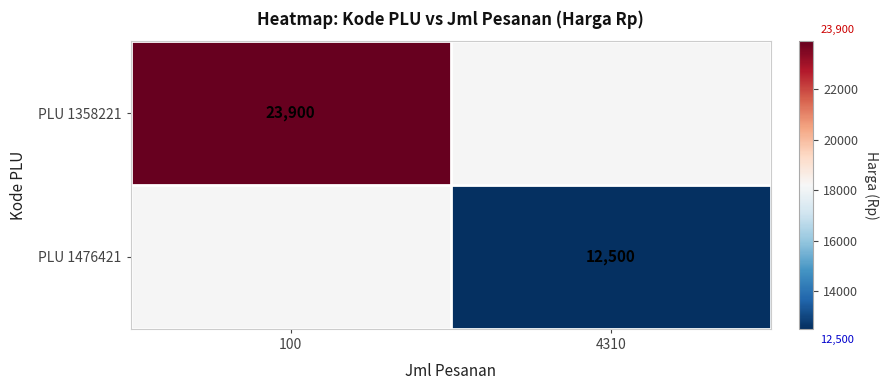

How many series are shown in this chart?

2